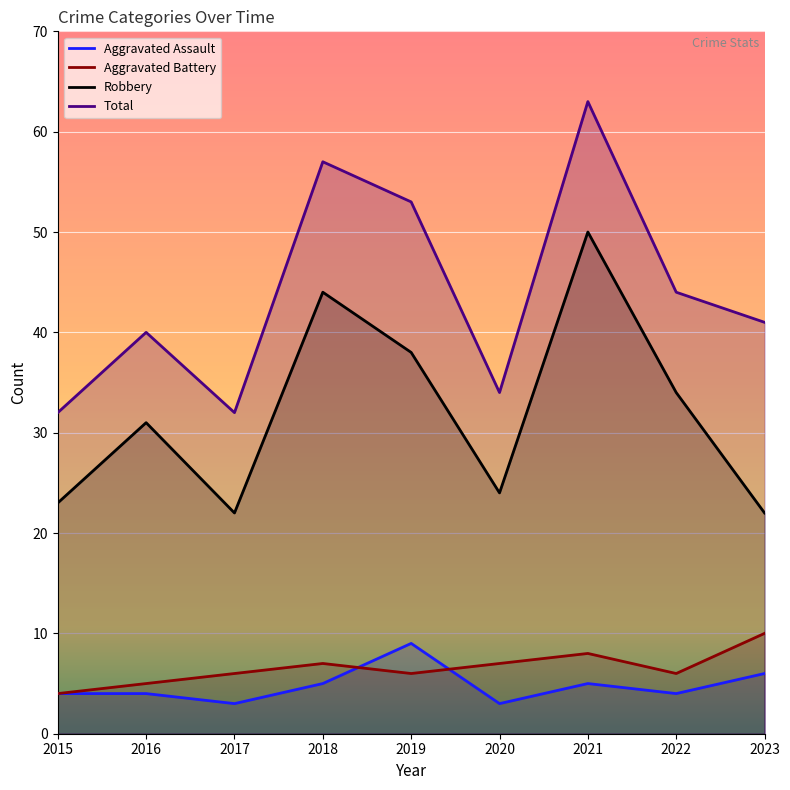

The Aggravated Battery series shows 11 at 2018. True or false?

False